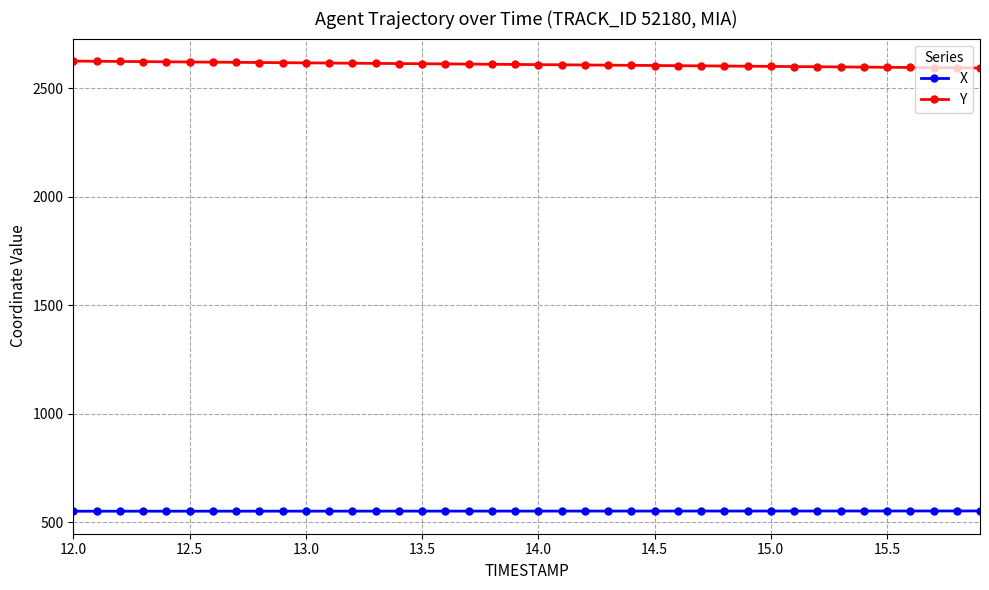

What is the value of the Y point at the 14th from the left?

2613.8